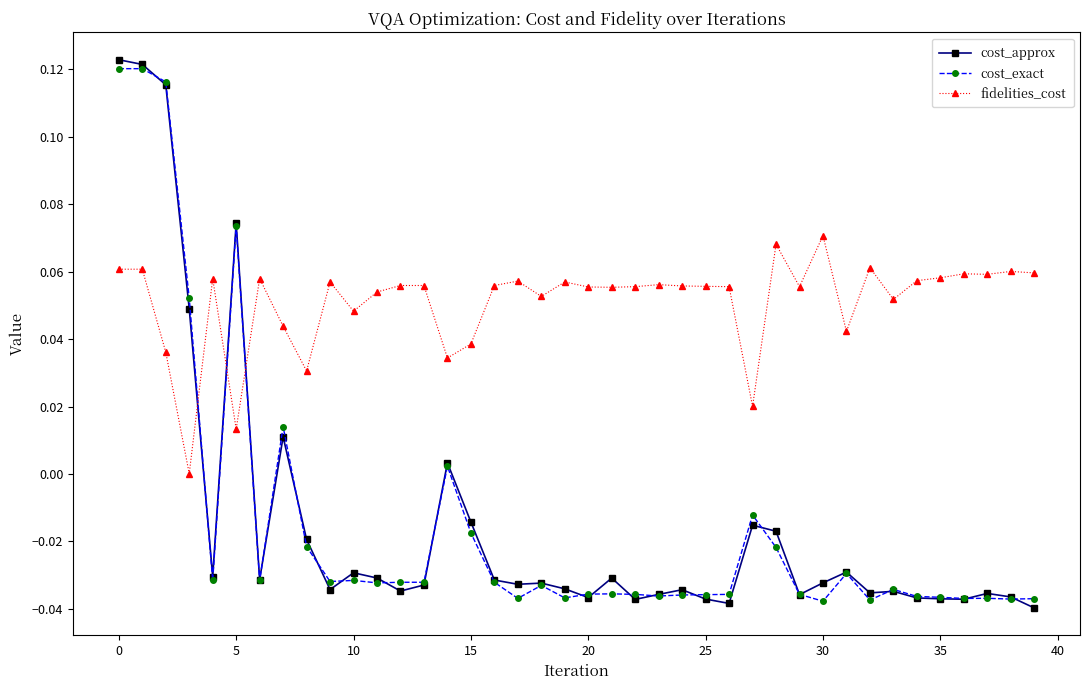

Which series has the largest total across all categories?

fidelities_cost